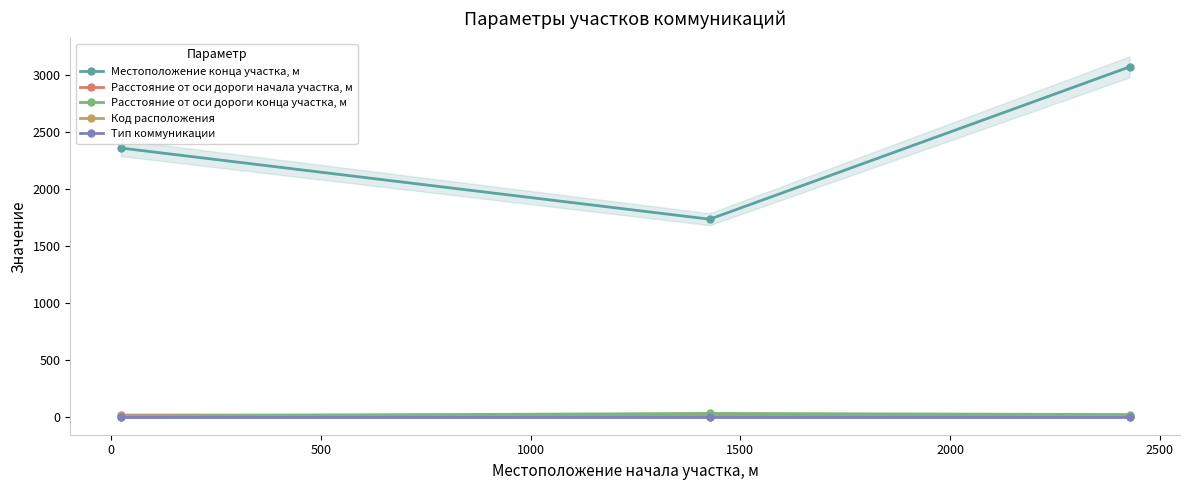

What is the highest value of the Местоположение конца участка, м series?

3067